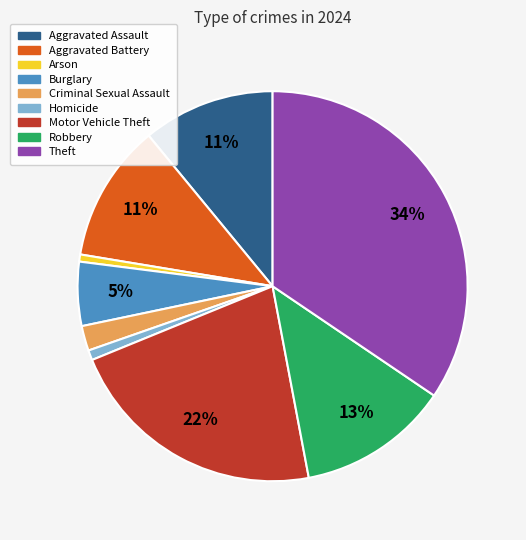

Which slice is the largest?

Theft